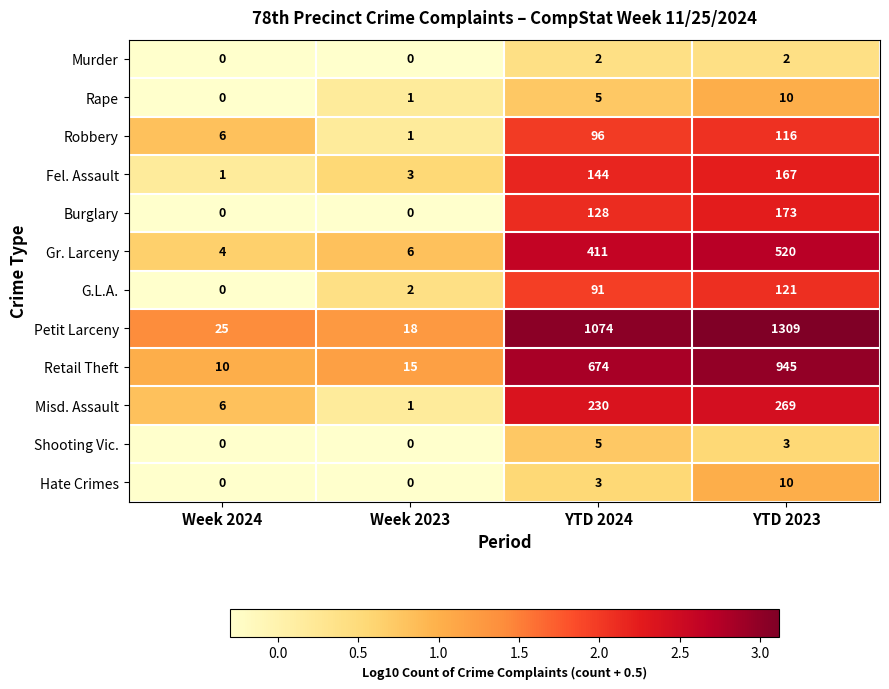

What is the difference between the Misd. Assault values at Week 2023 and YTD 2024?

229